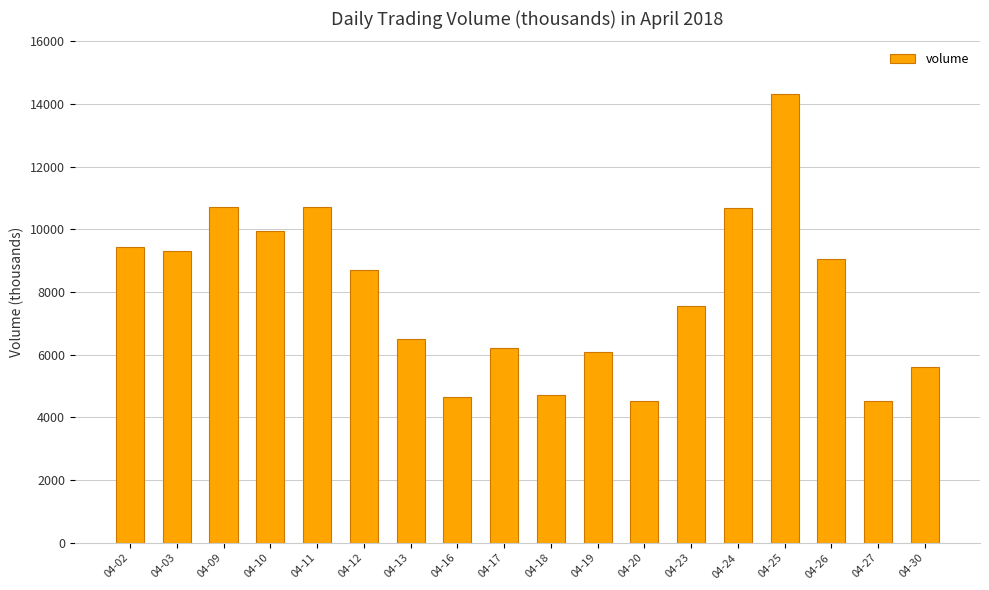

Approximately how many times larger is the value at 04-23 compared to 04-09?

0.7